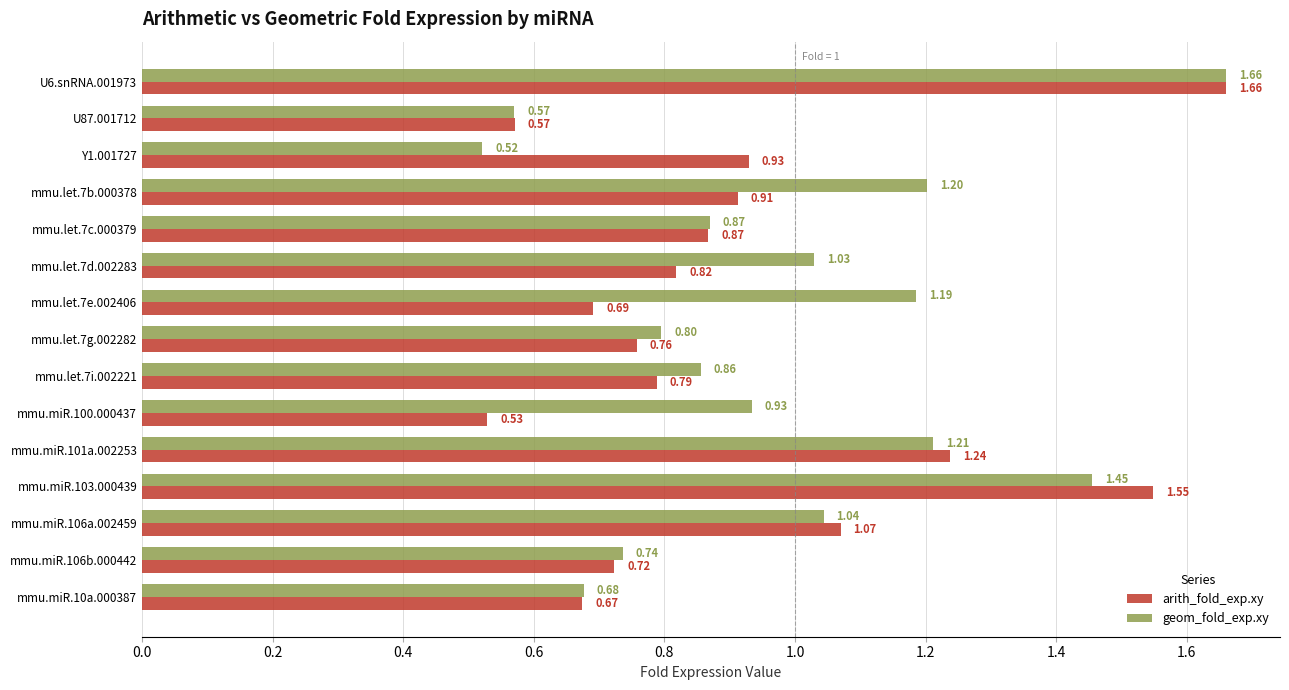

At which category is the sum across all series the highest?

U6.snRNA.001973